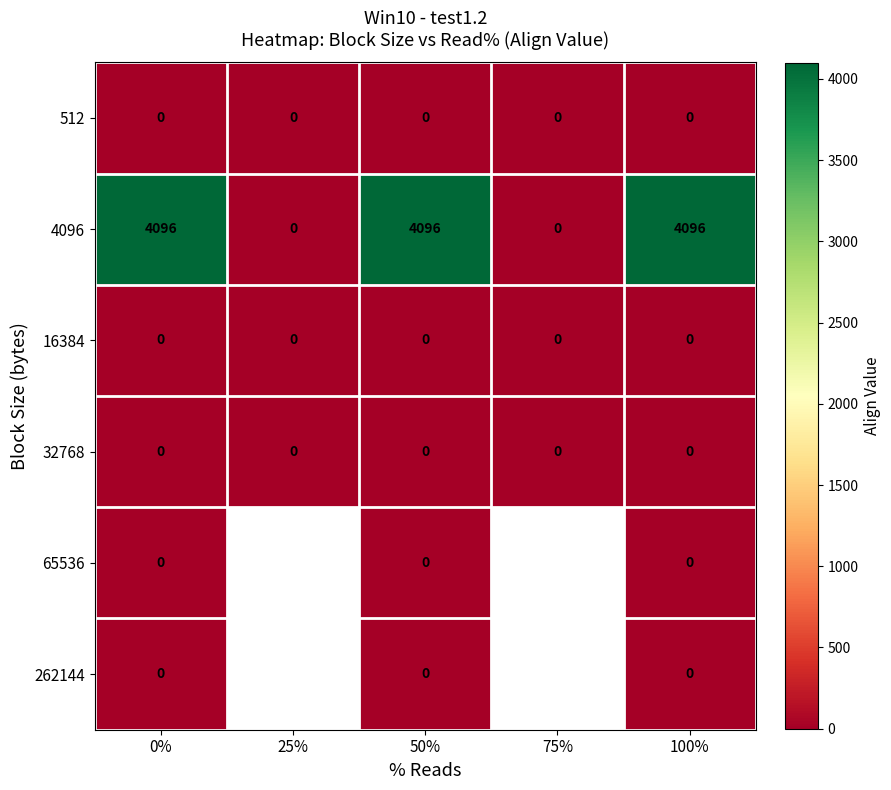

The 16384 series shows 0 at 100%. True or false?

True